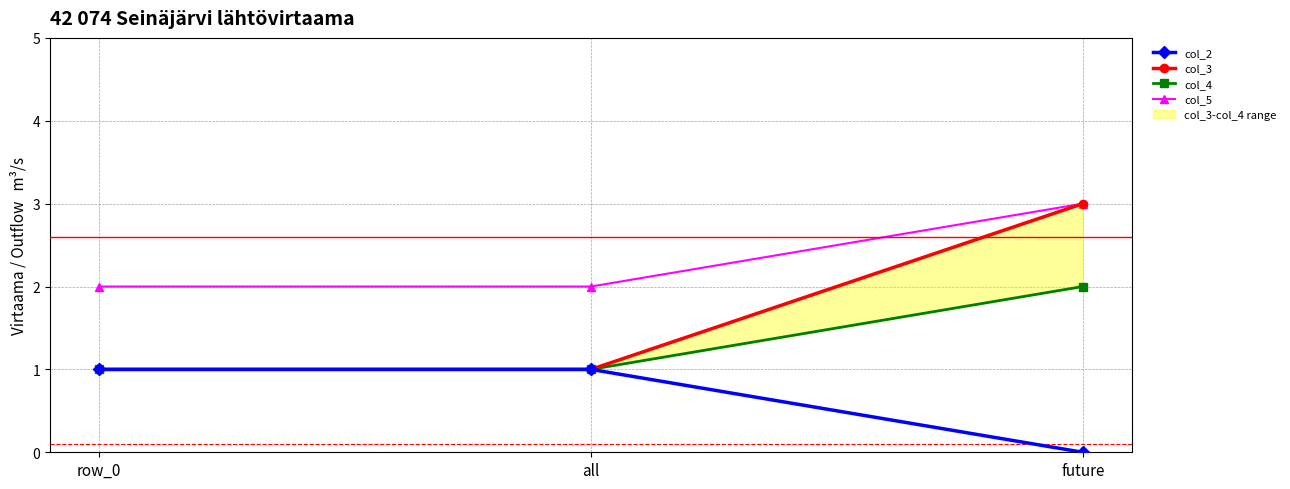

Does the chart display data point markers on the line(s)?

Yes